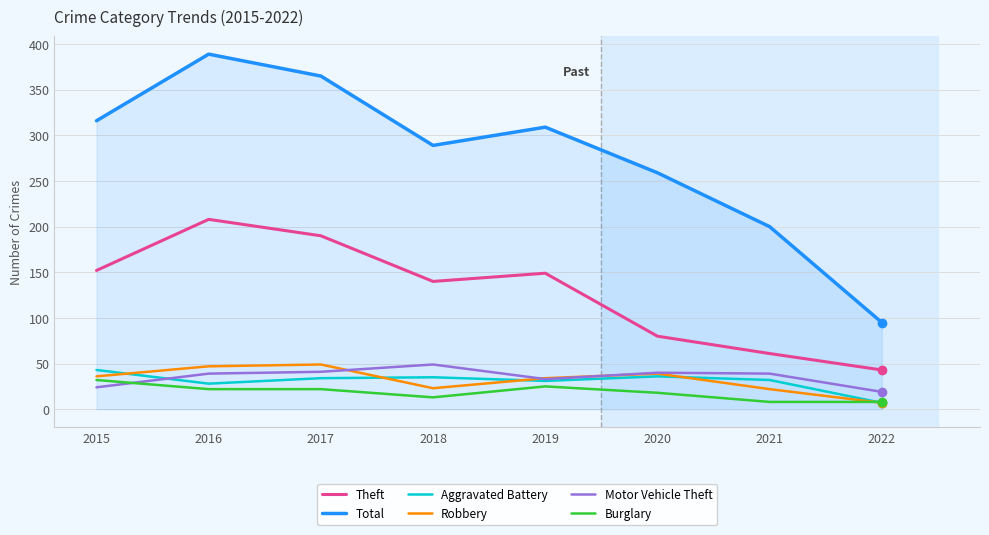

At which category is the sum across all series the highest?

2016